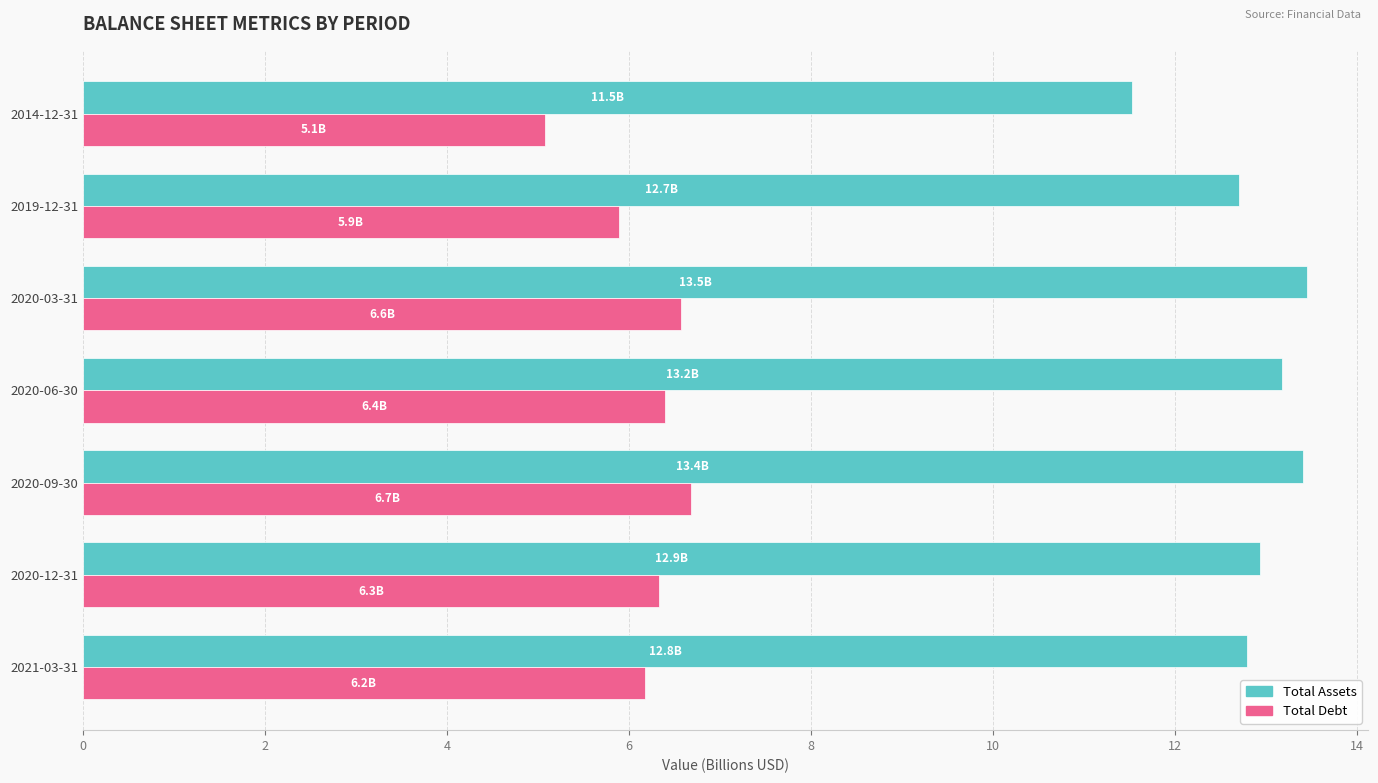

What is the maximum value shown in the chart?

13.5